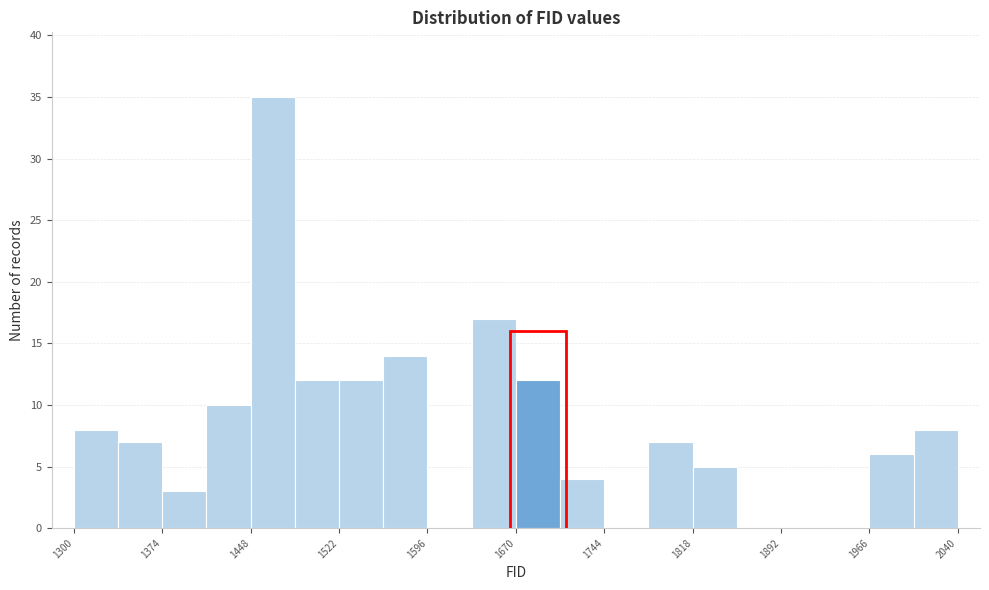

Read against the x-axis, roughly where is the centre of the tallest bar?

1470